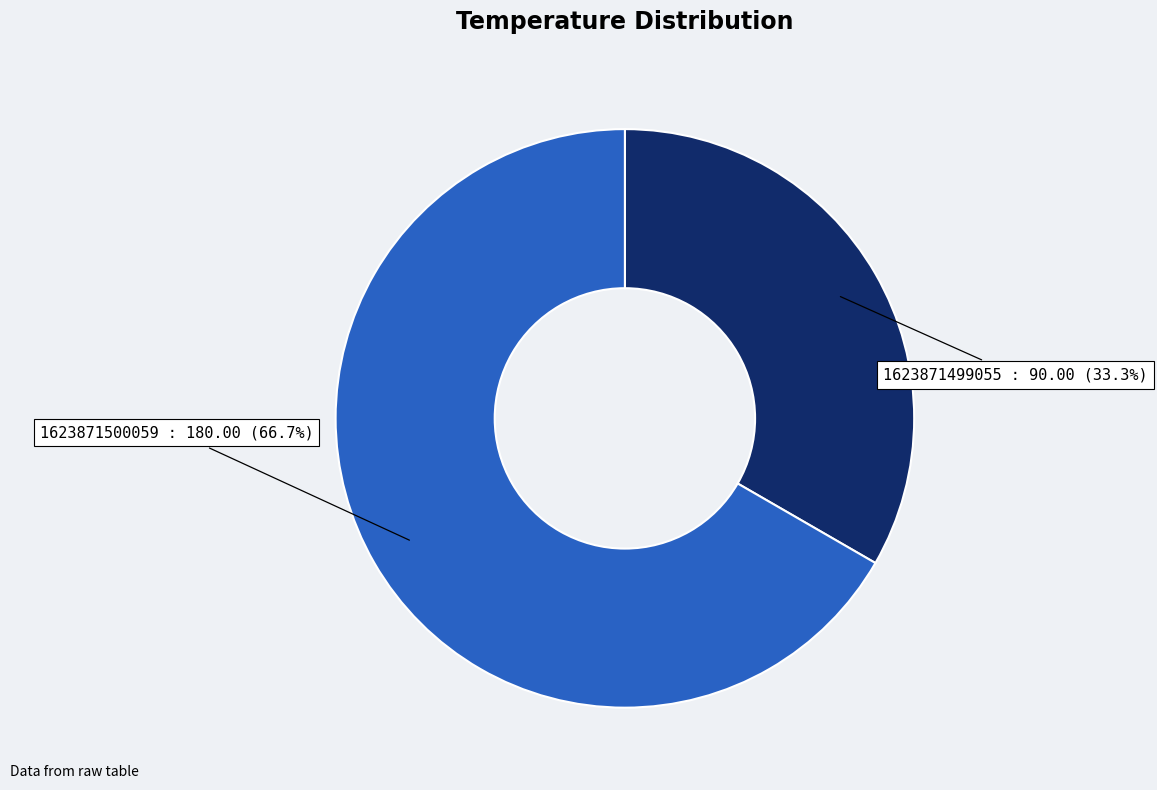

What is the largest slice in the pie chart?

1623871500059